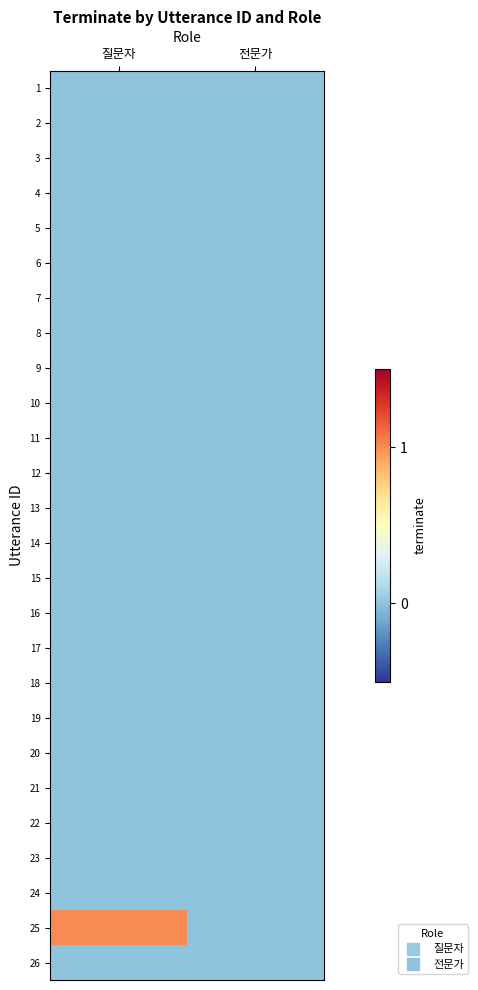

At 전문가, list the series in order from smallest to largest.

1, 2, 3, 4, 5, 6, 7, 8, 9, 10, 11, 12, 13, 14, 15, 16, 17, 18, 19, 20, 21, 22, 23, 24, 25, 26